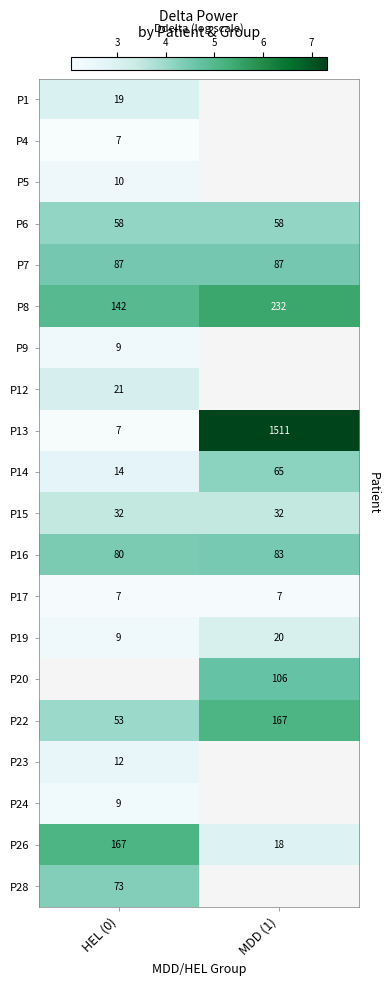

Is the value of P23 at HEL (0) greater than the value of P14 at HEL (0)?

No